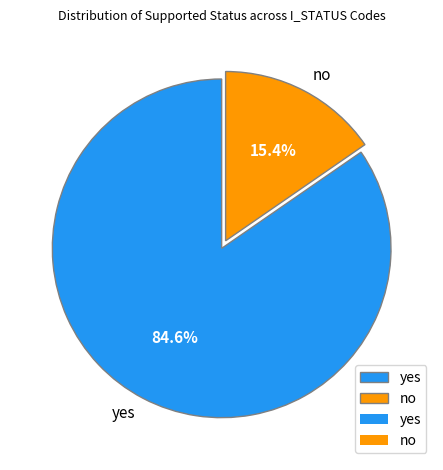

Is it true that yes is 85% of the pie?

True